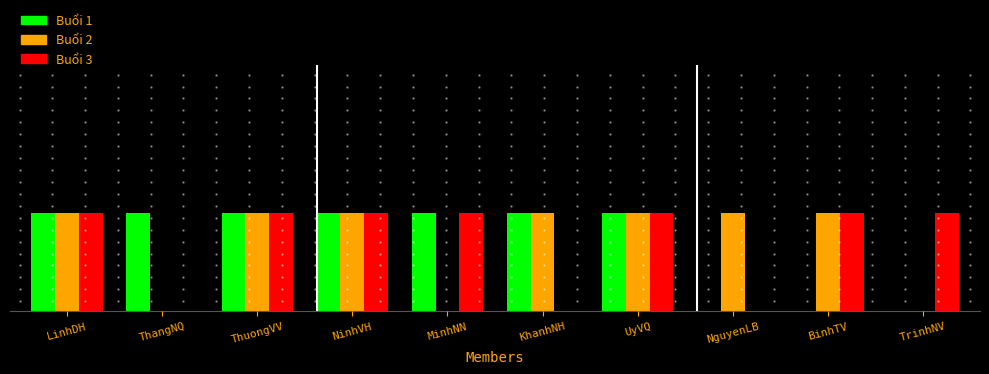

What is the difference between the second highest and minimum values in the Buổi 3 series?

1